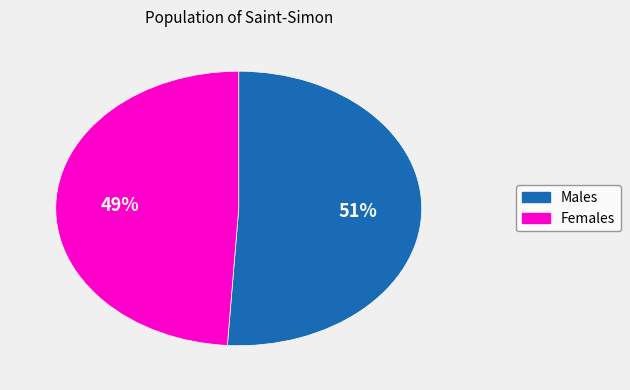

Is there any slice that represents more than half of the pie?

Yes